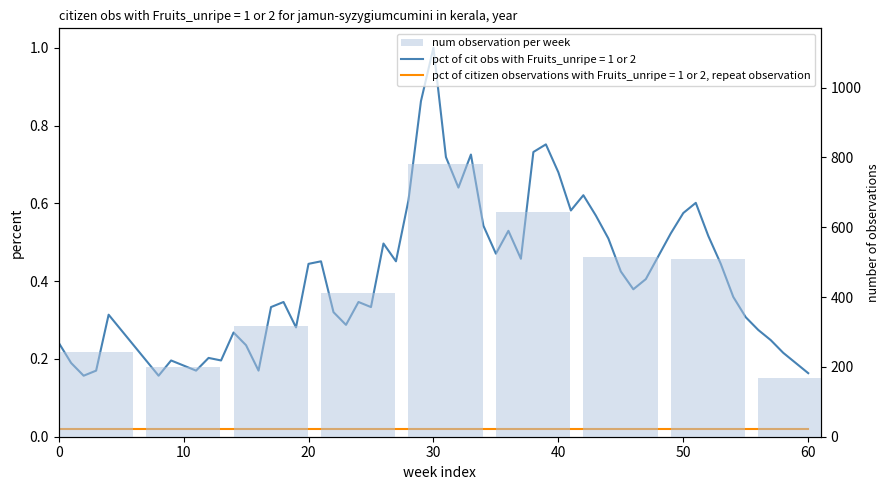

How many data points are above 411?

4